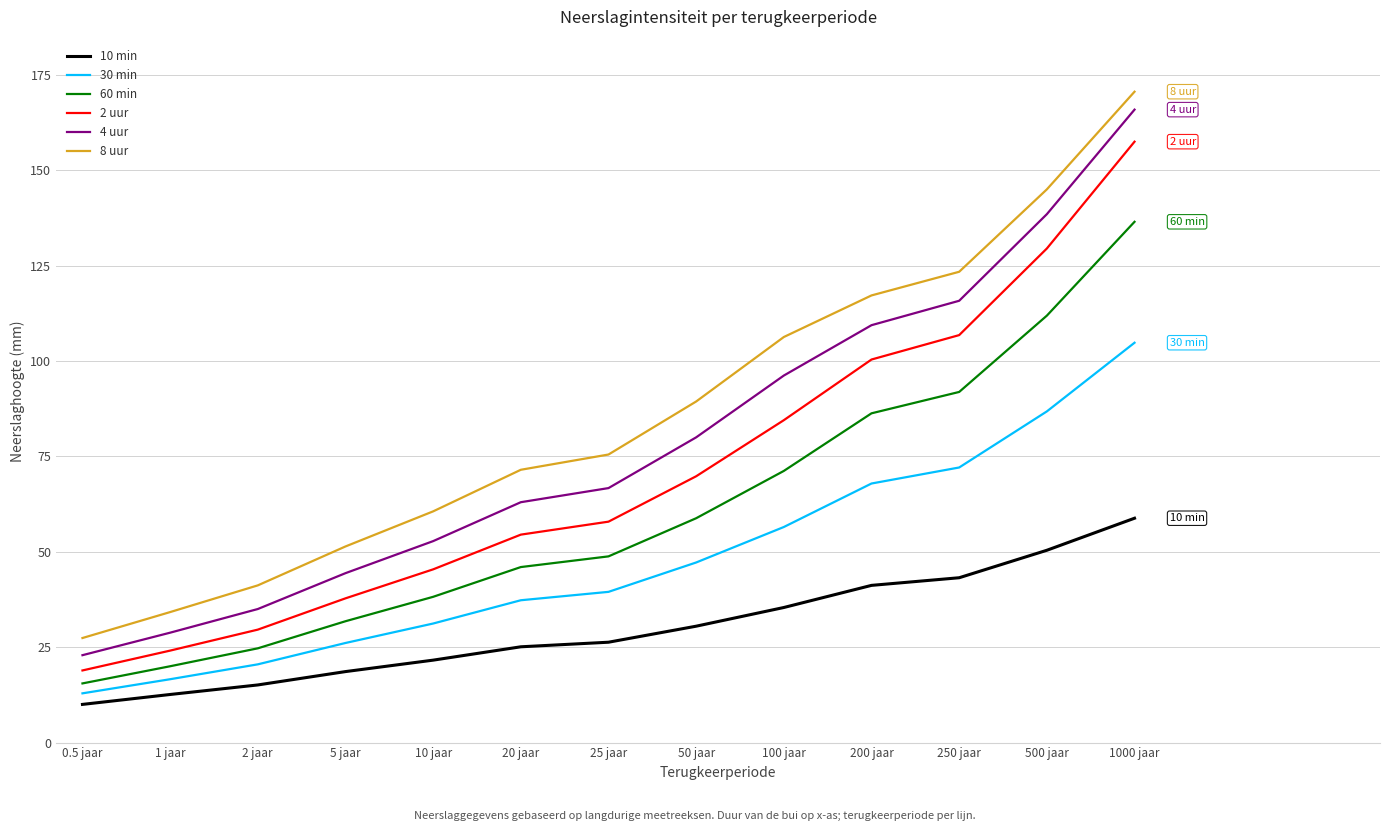

What position from the right is 250 jaar?

3